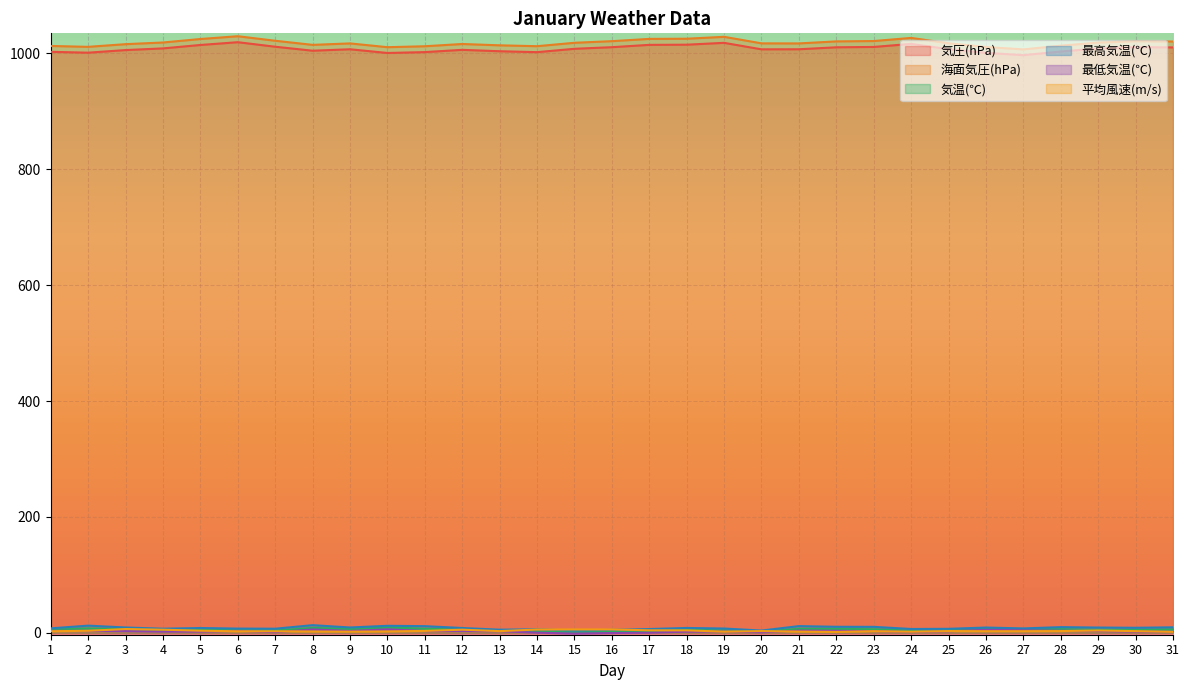

The value of 気温(℃) at 18 is 5.2. True or false?

True